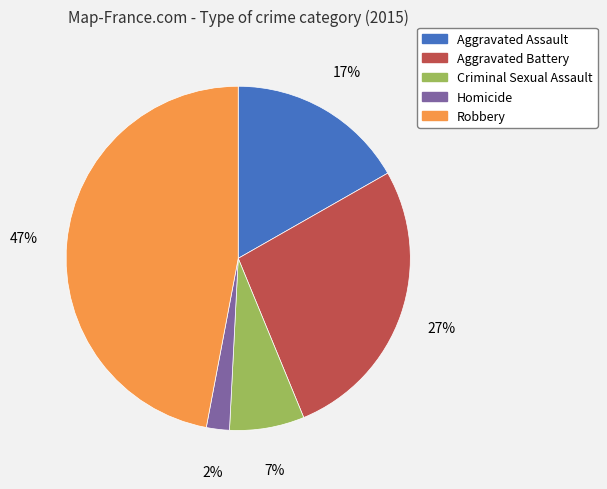

Rank the categories by value from lowest to highest.

Homicide, Criminal Sexual Assault, Aggravated Assault, Aggravated Battery, Robbery